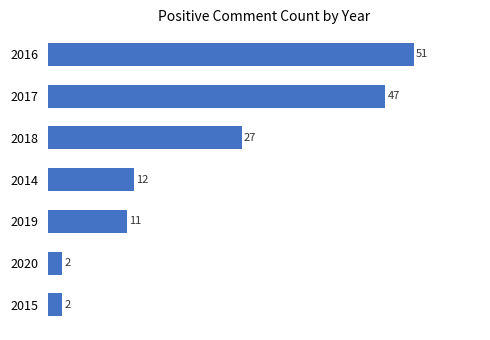

At which category does the chart reach its peak across all series?

2016